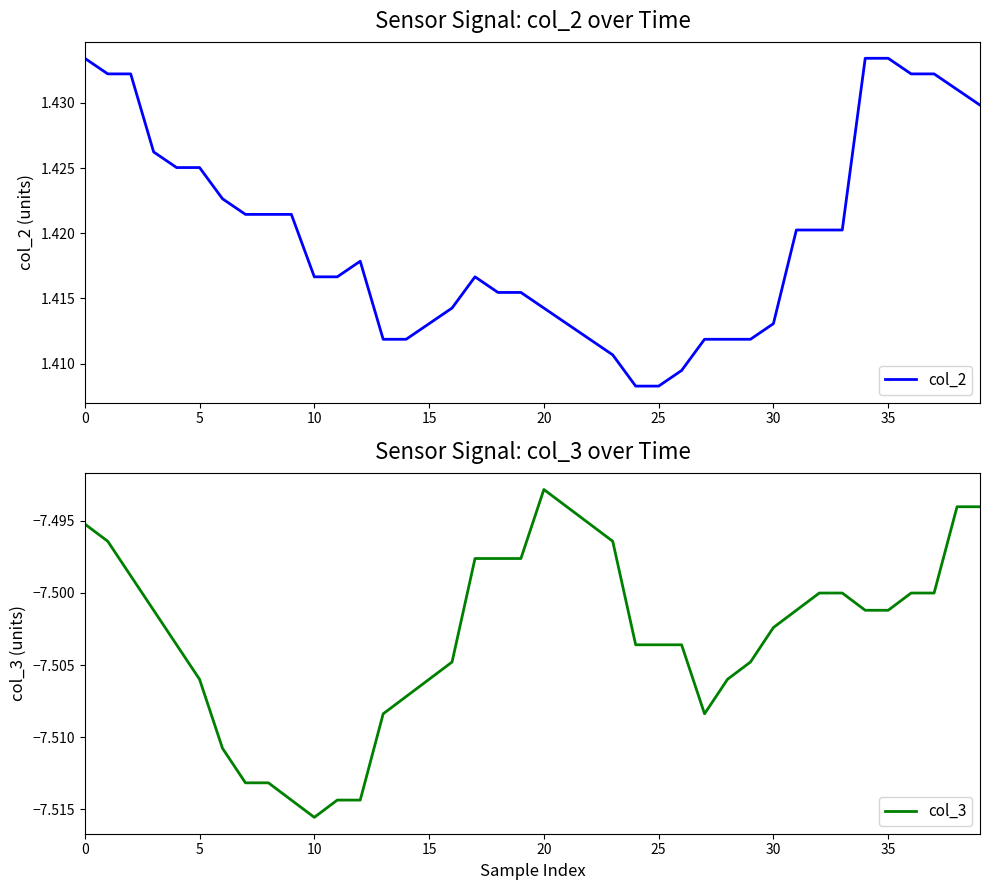

Where is col_3 nearest to the value -7?

20